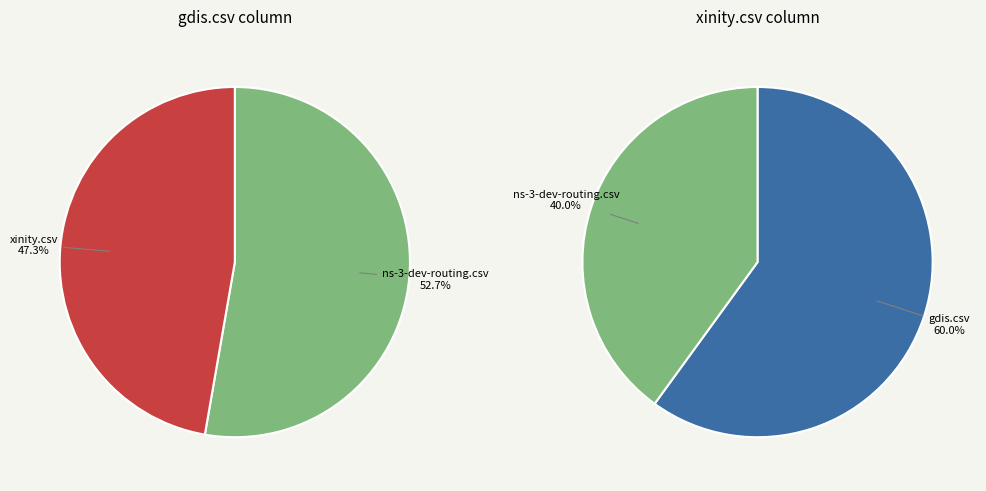

Which slice is the largest?

gdis.csv